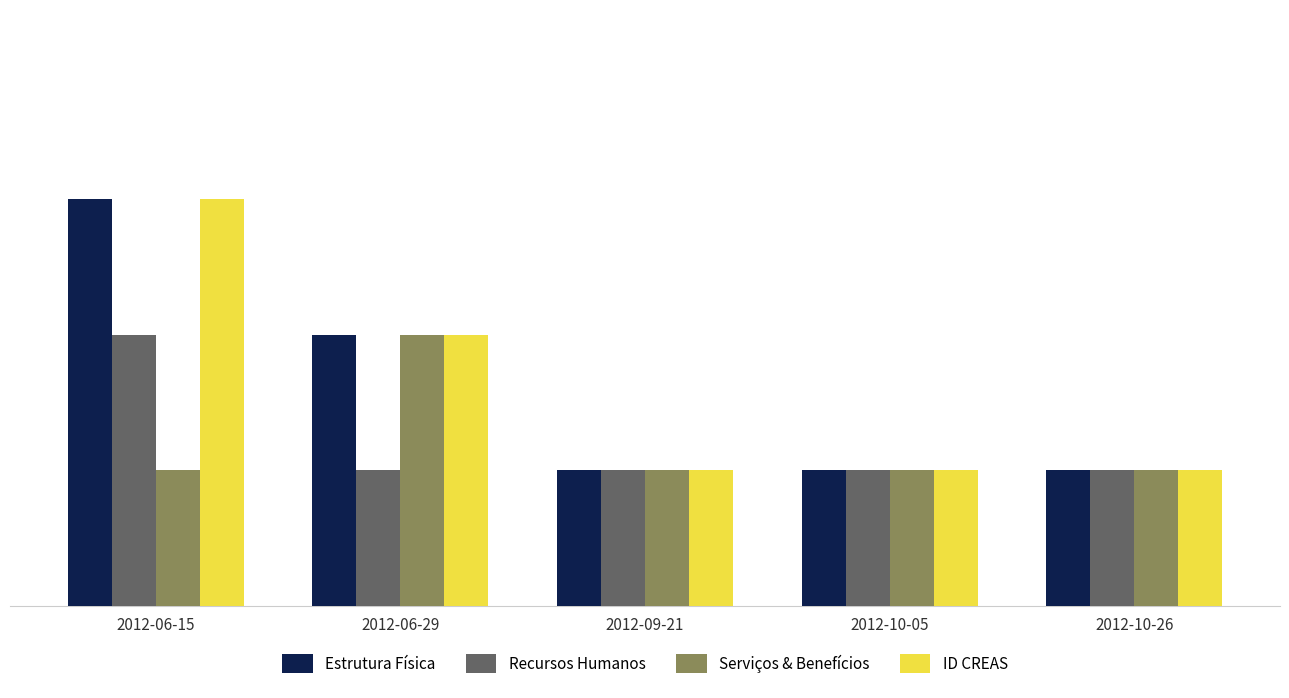

What is the sum of the Estrutura Física values at 2012-09-21 and 2012-06-15?

20